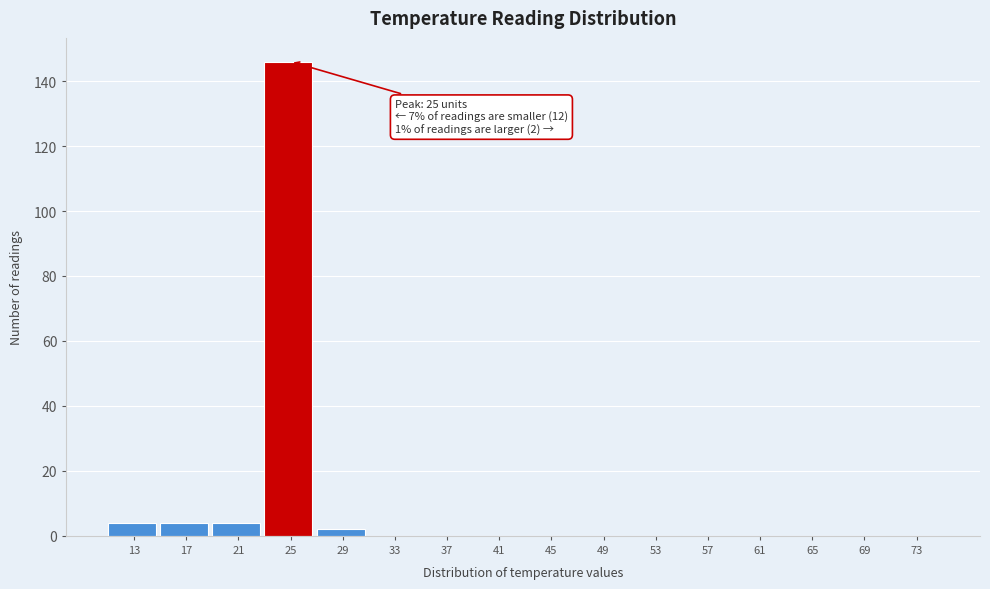

Reading left to right, transcribe all the data shown in this chart.

13=4	17=4	21=4	25=146	29=2	33=0	37=0	41=0	45=0	49=0	53=0	57=0	61=0	65=0	69=0	73=0